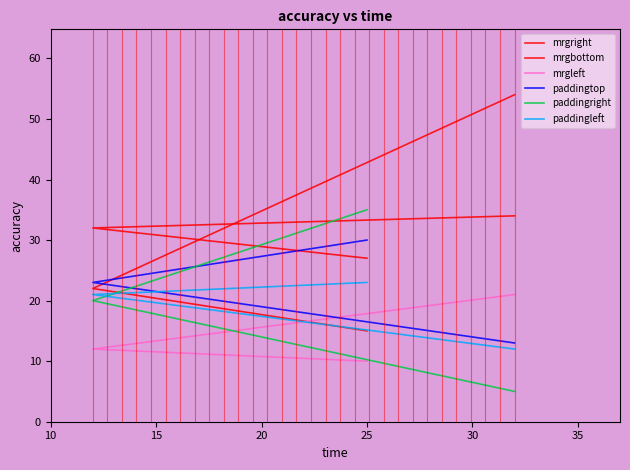

What are all the series names shown in the legend?

mrgright, mrgbottom, mrgleft, paddingtop, paddingright, paddingleft